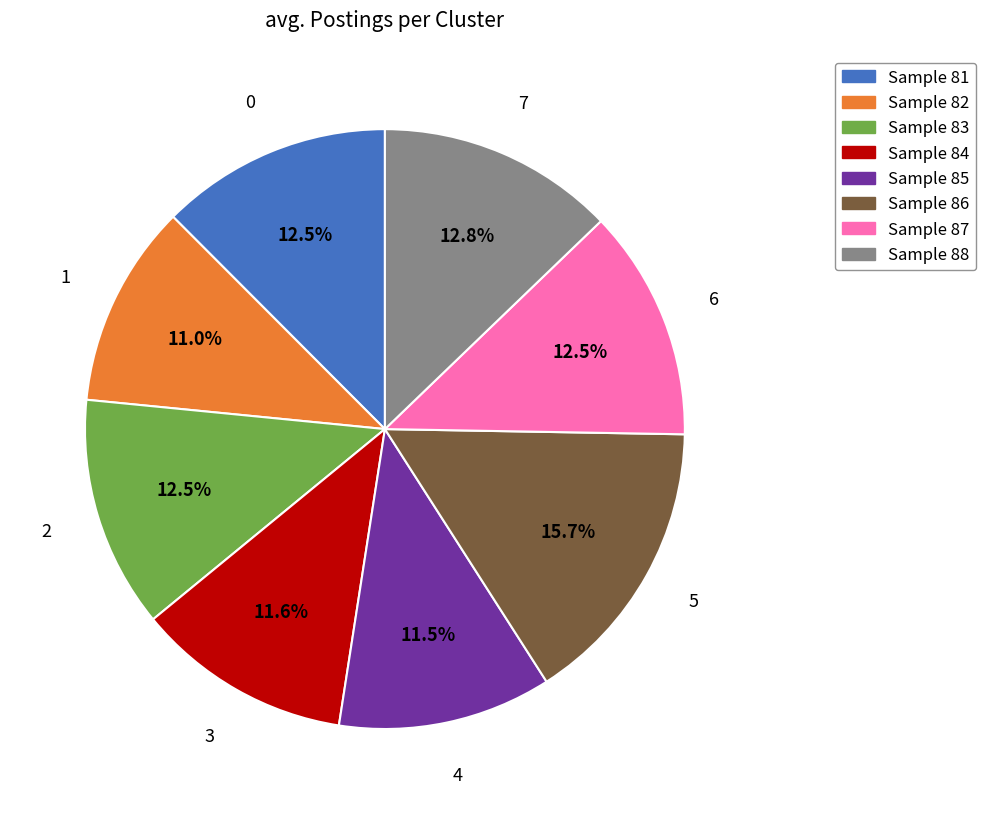

Do Sample 88 and Sample 87 together represent more than half of the pie?

No